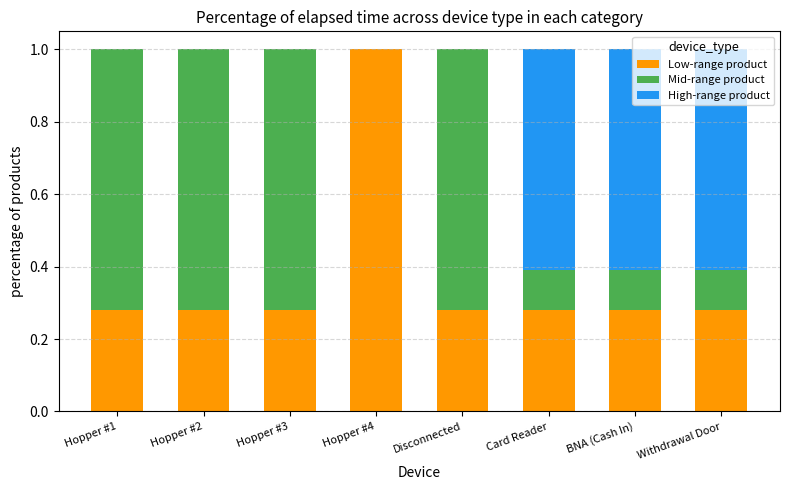

At how many categories does at least one series exceed 0?

8